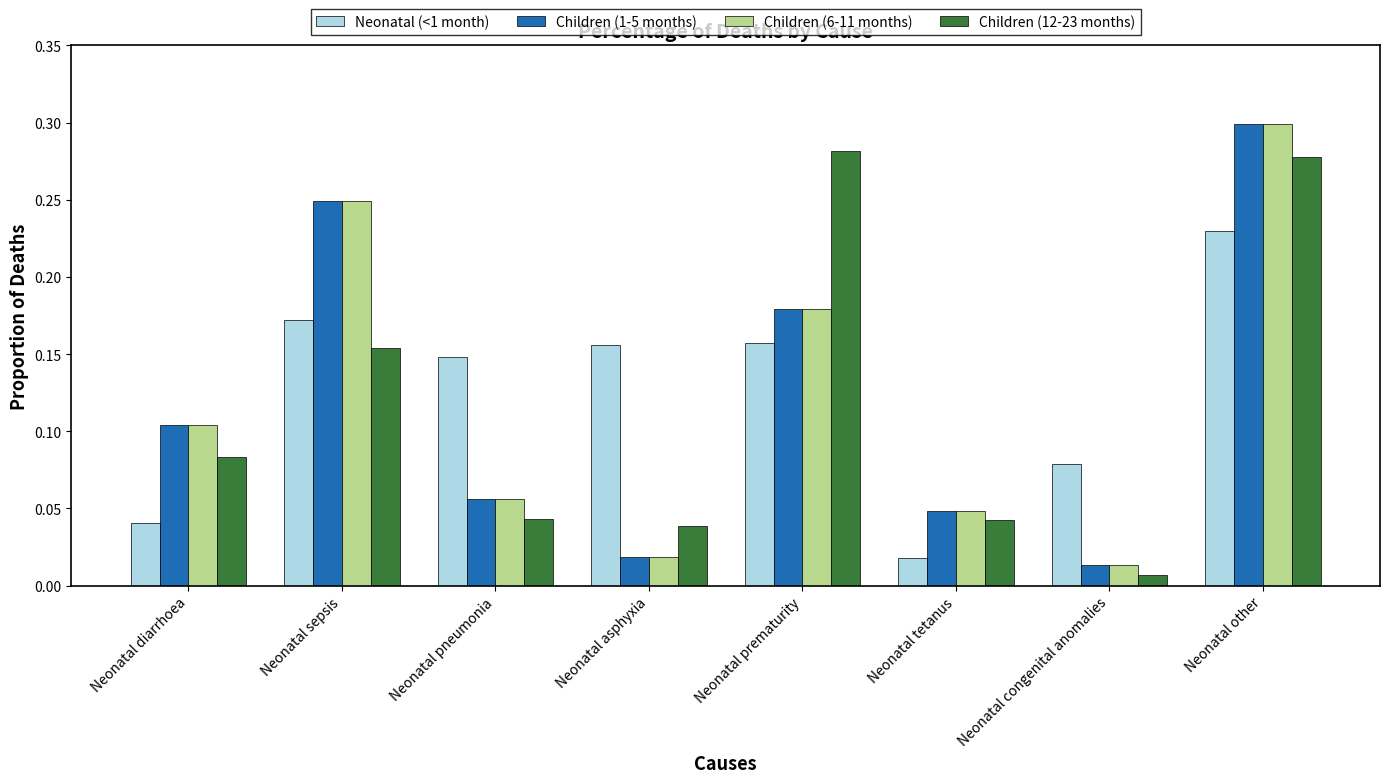

The Neonatal (<1 month) series shows 0.2 at Neonatal pneumonia. True or false?

False